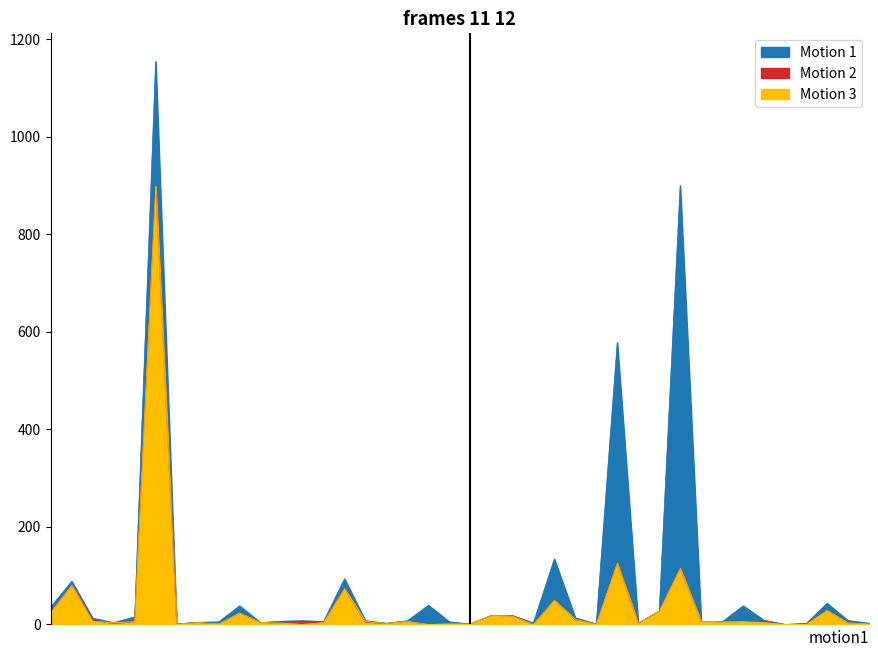

How many values in the Motion 1 (CMC_FDV) series are below 7?

18